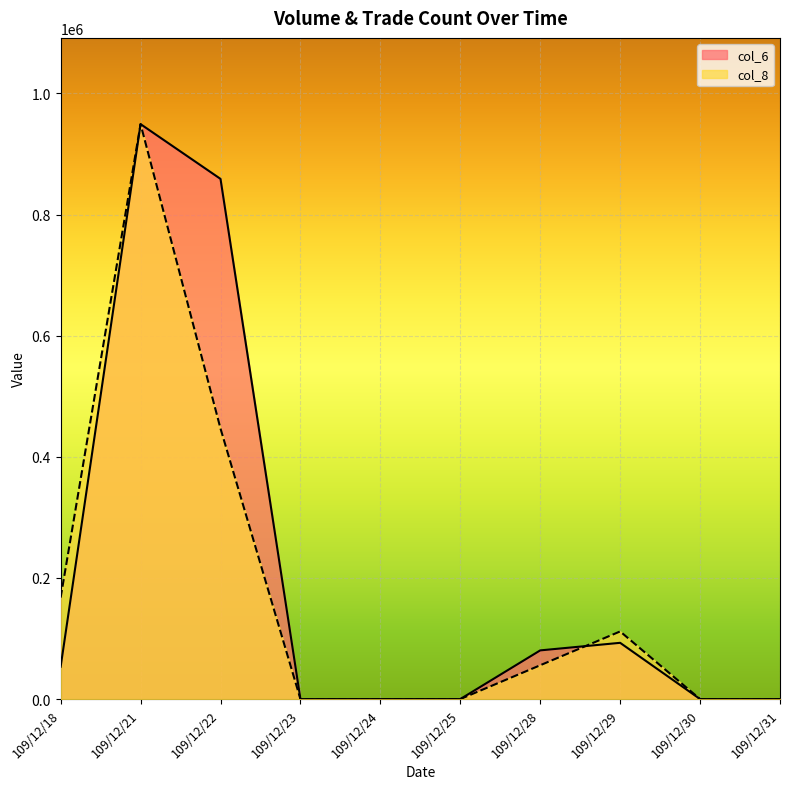

Where is col_8 nearest to the value 474685?

109/12/22